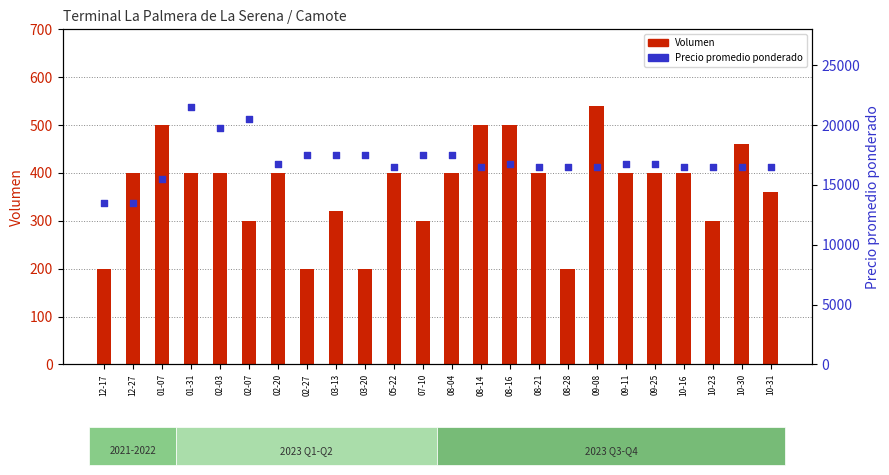

Which series contains the highest Y value?

Precio promedio ponderado